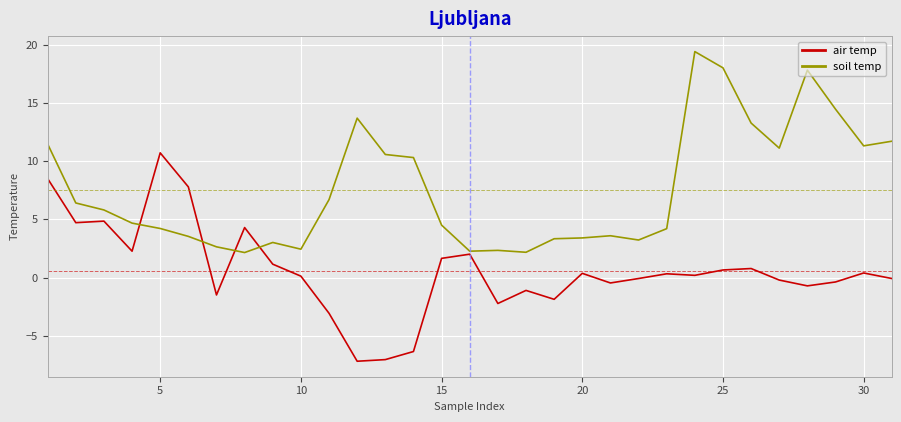

List the series in order of their peak value, lowest first.

air temp, soil temp